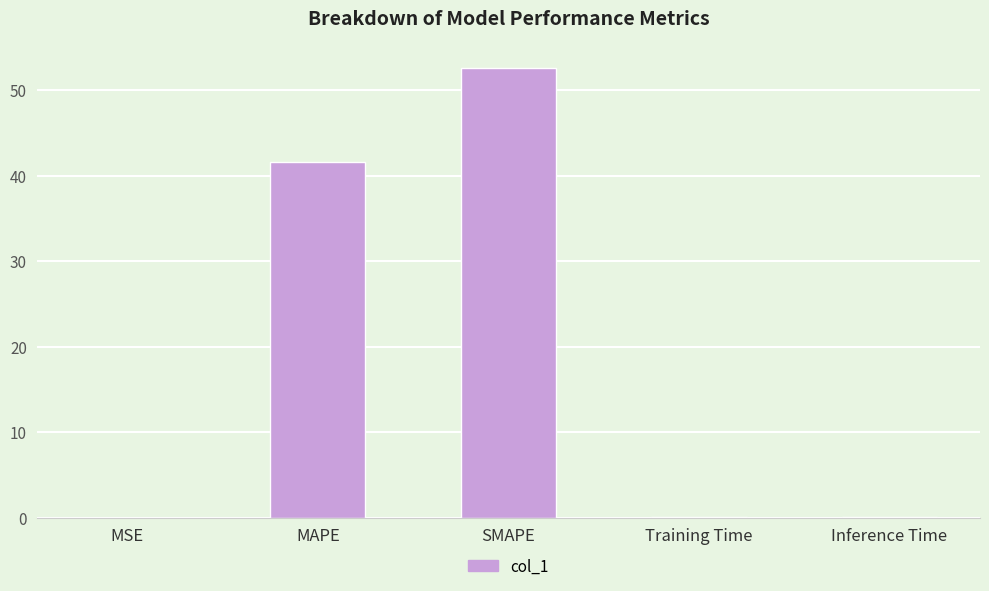

Is it true that the value at MSE is 0.0?

True